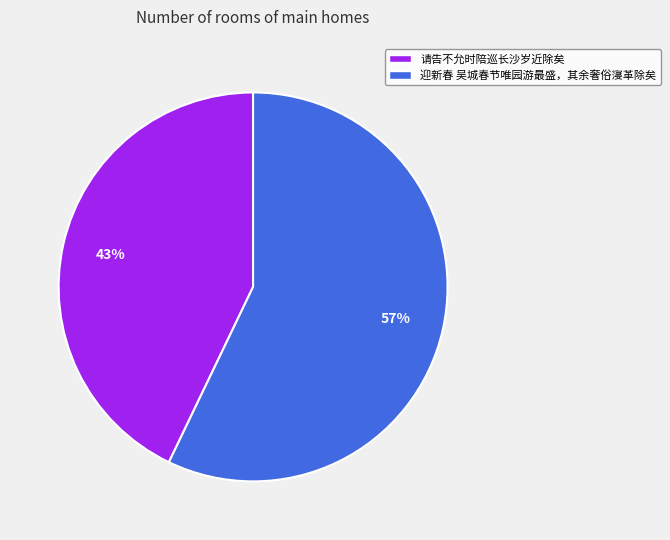

Does 请告不允时陪巡长沙岁近除矣 account for over 50% of the chart?

No